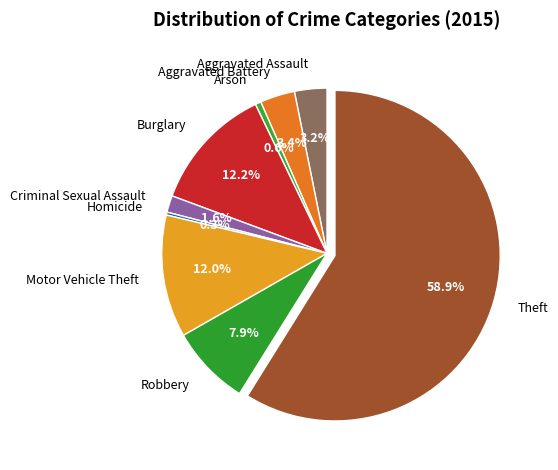

Which has a higher value, Criminal Sexual Assault or Motor Vehicle Theft?

Motor Vehicle Theft